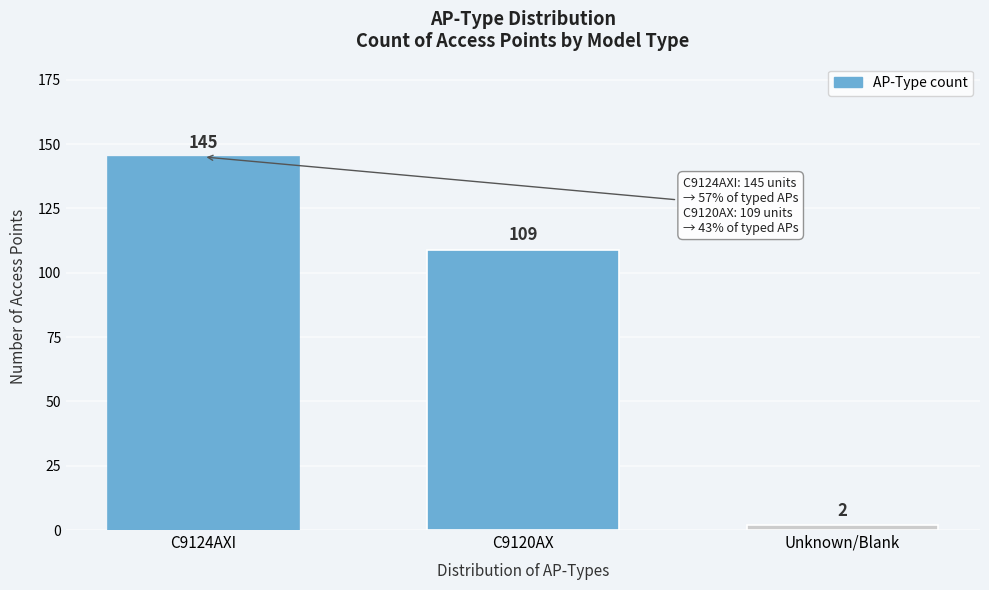

Reading right to left, extract all data points from this chart.

2	109	145